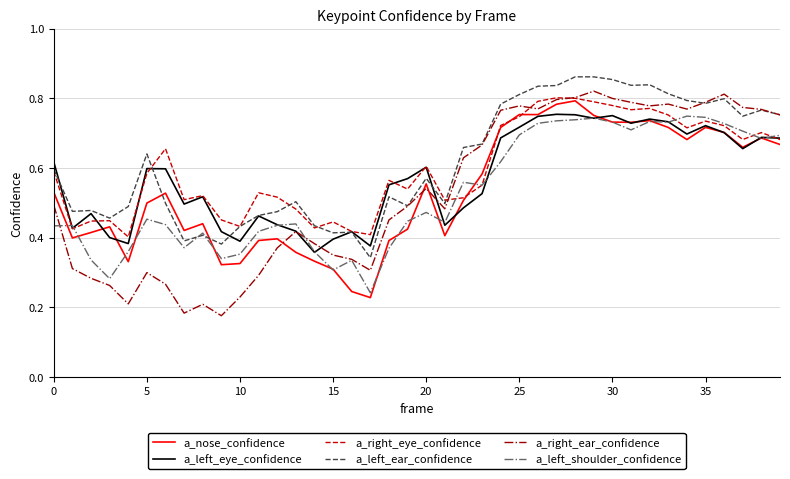

Which series has the widest spread of values?

a_right_ear_confidence